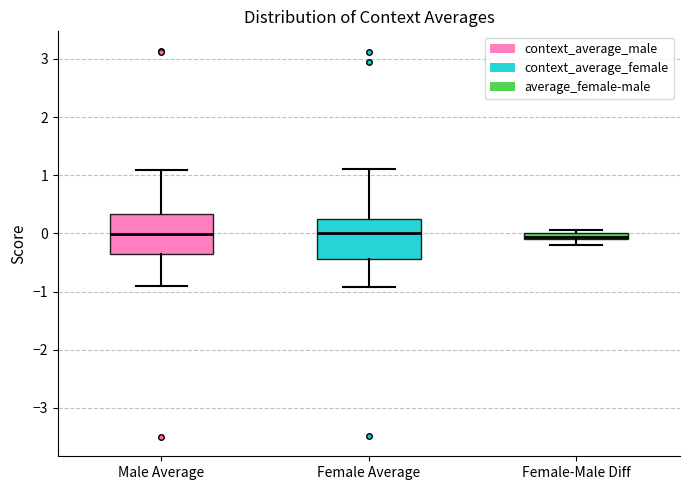

Where is the lower edge of the box for Male Average on the y-axis? The values are not printed on the chart, so give them approximately, as read against the axis.

-0.4